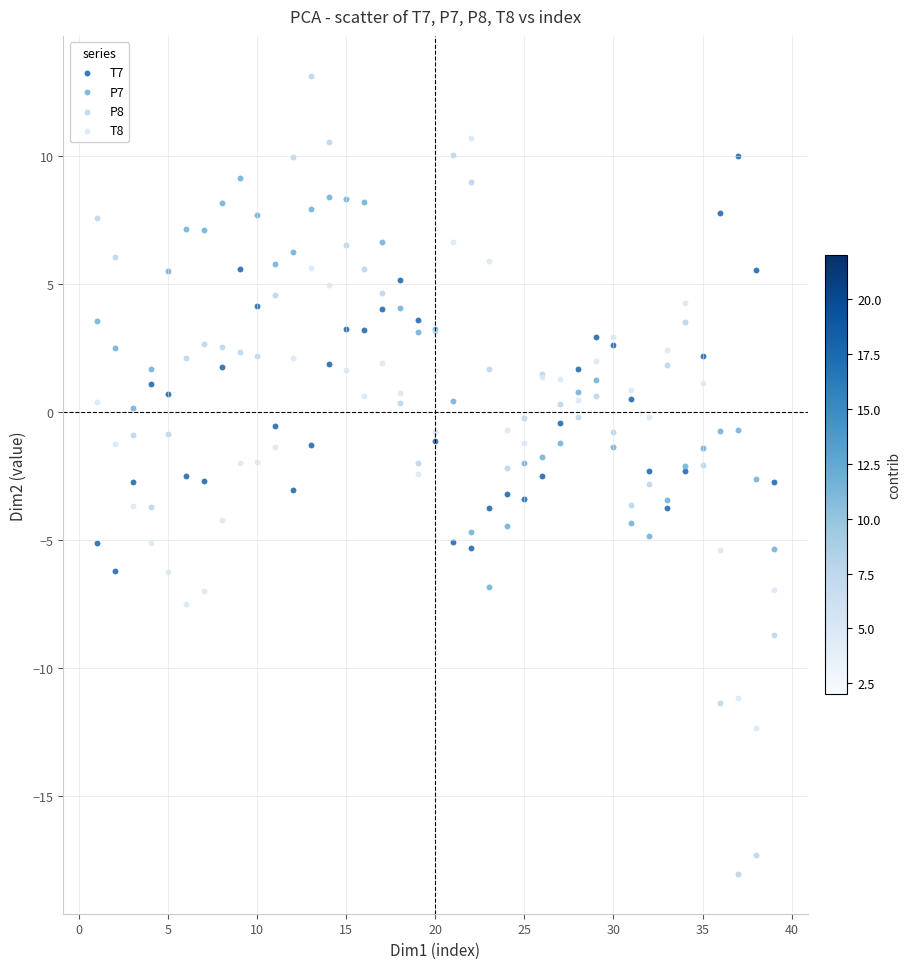

Which series reaches the minimum Y coordinate?

P8